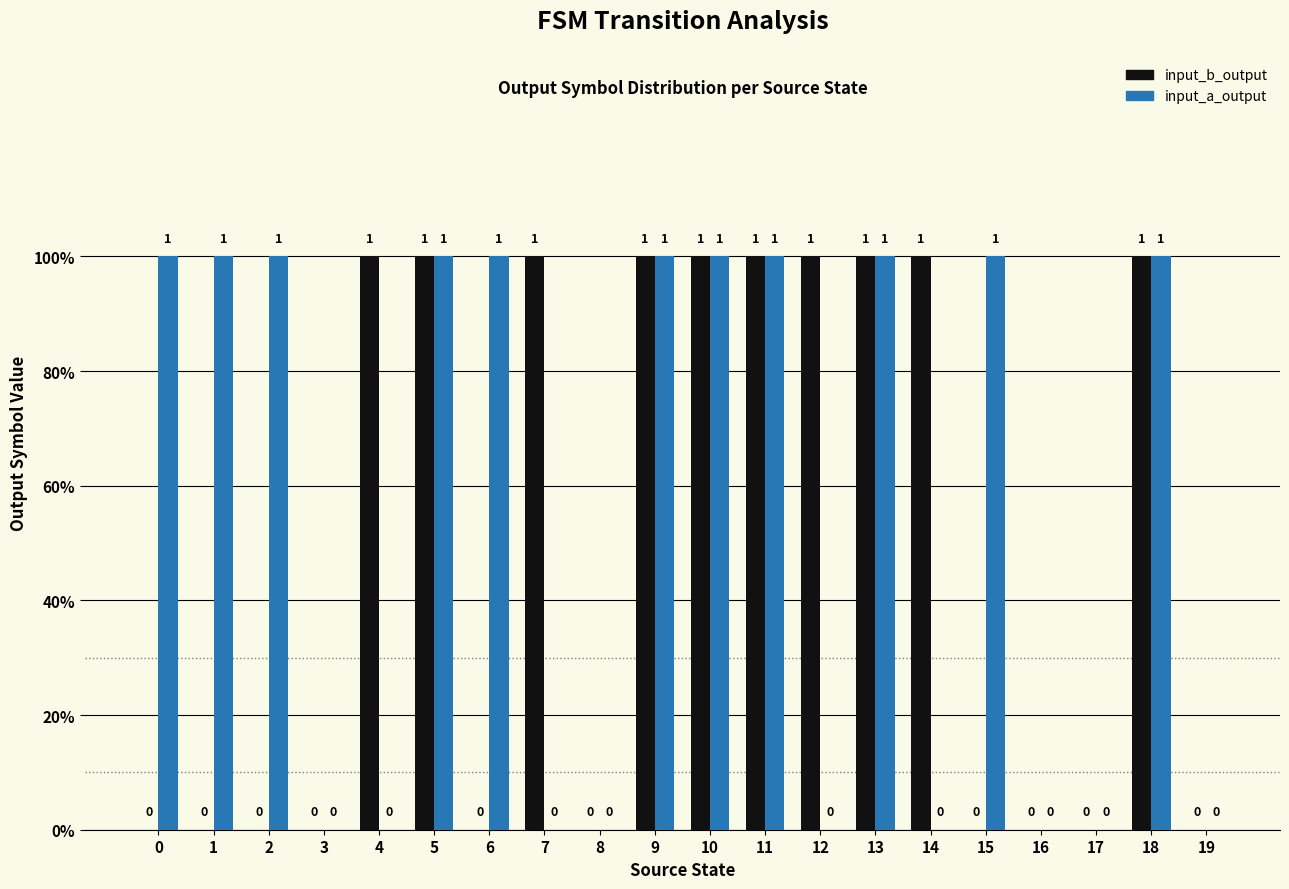

Reading left to right, what are all the values shown in this chart?

input_b_output: 0	0	0	0	1	1	0	1	0	1	1	1	1	1	1	0	0	0	1	0
input_a_output: 1	1	1	0	0	1	1	0	0	1	1	1	0	1	0	1	0	0	1	0